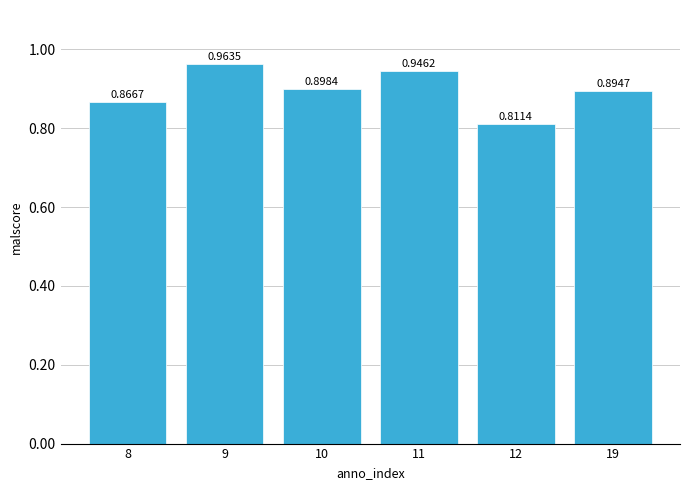

What is the sum of the values at 11 and 10?

1.8